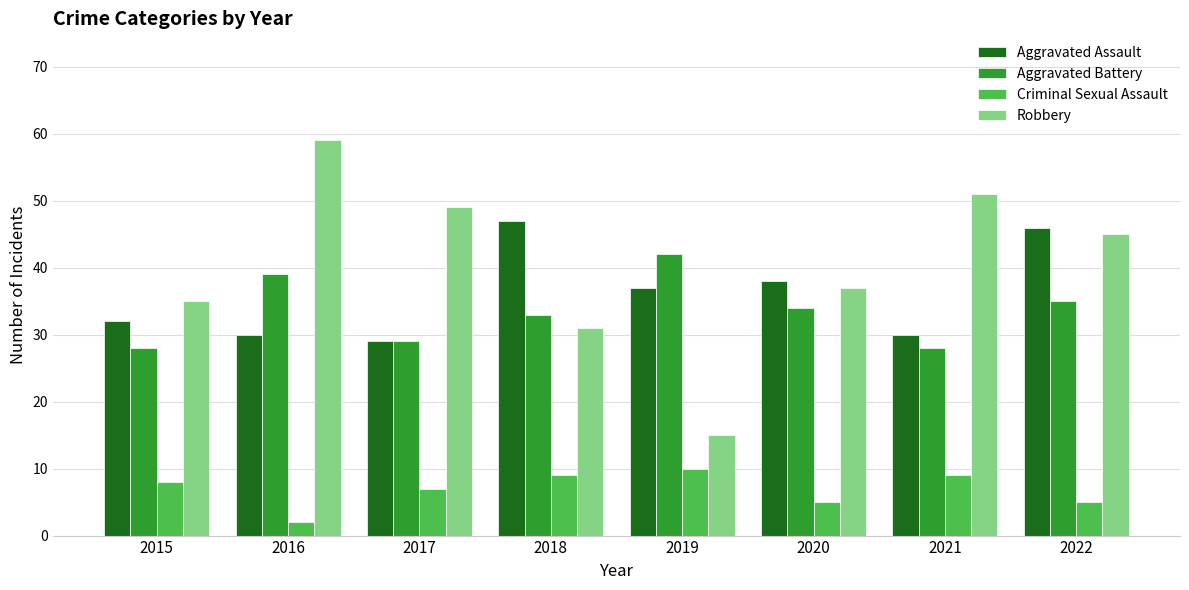

What is the difference between the maximum and minimum values in the Robbery series?

44